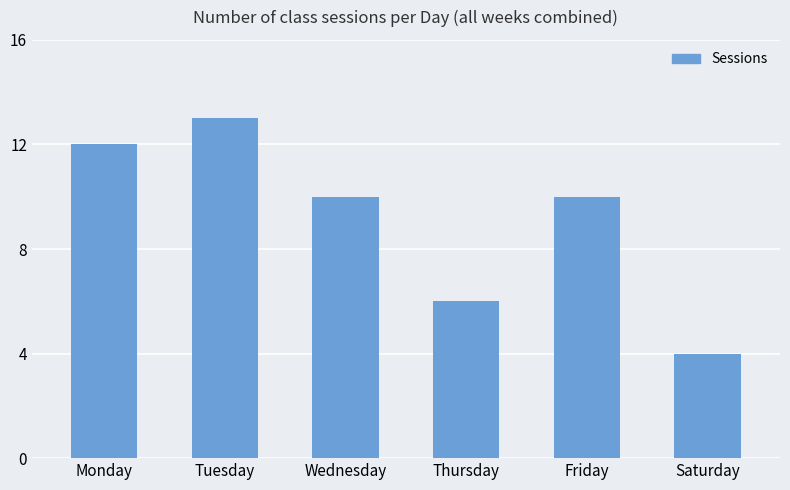

Count the values in the range 6 to 12.

4